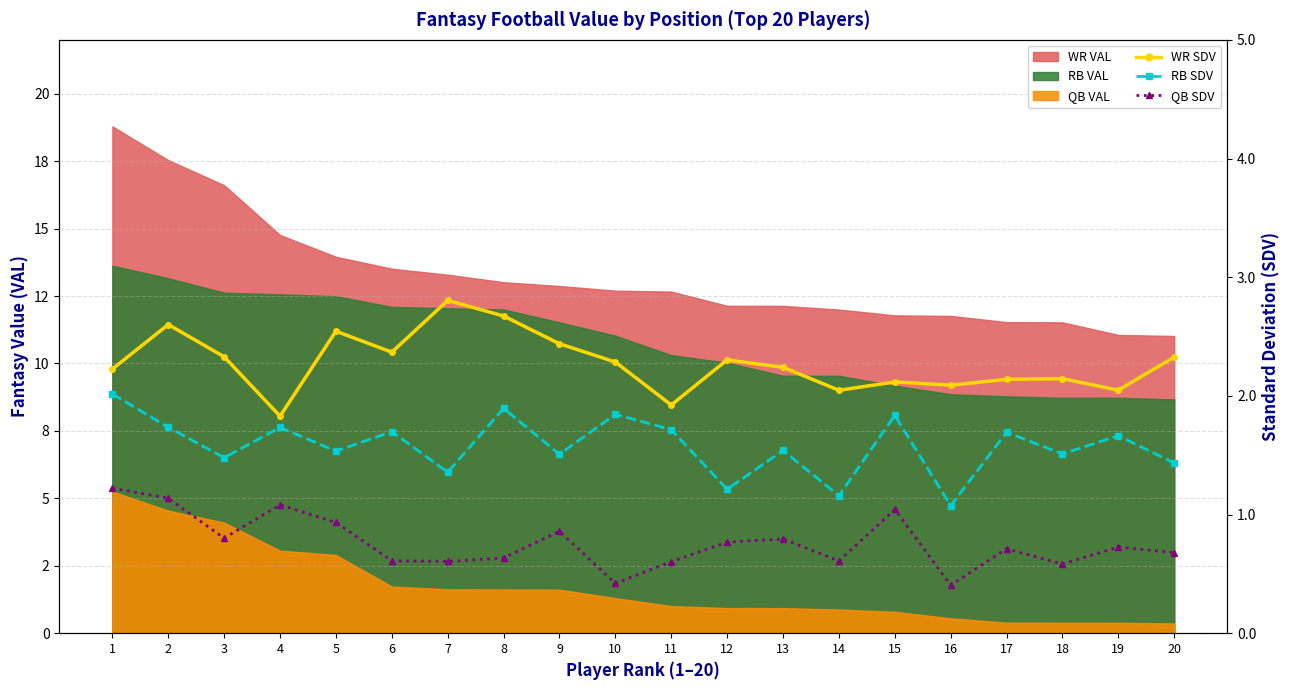

In WR SDV, how many points are higher than both neighbors (excluding endpoints)?

6